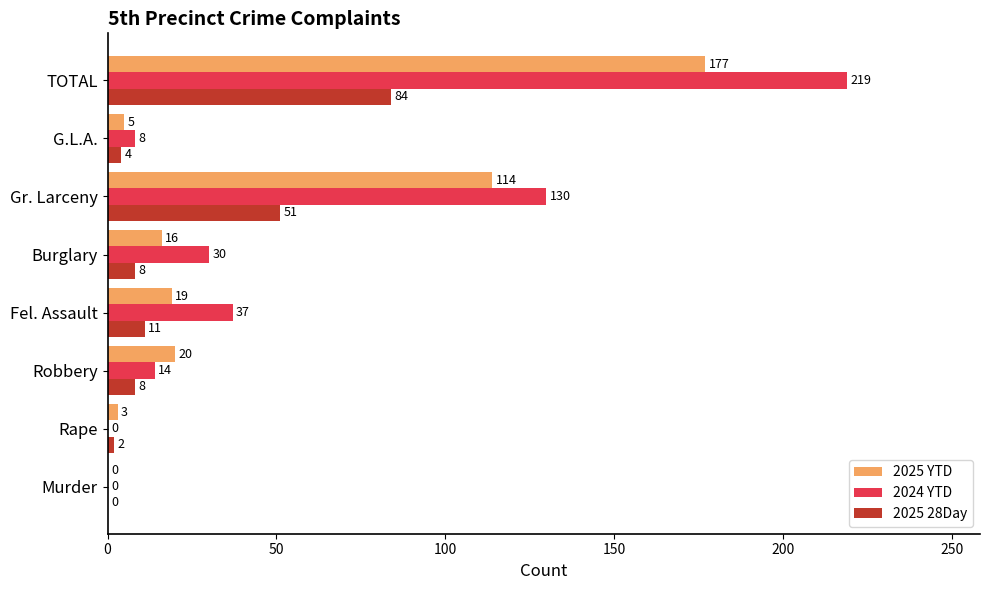

What is the approximate value of 2025 YTD at Fel. Assault, to the nearest 10?

20